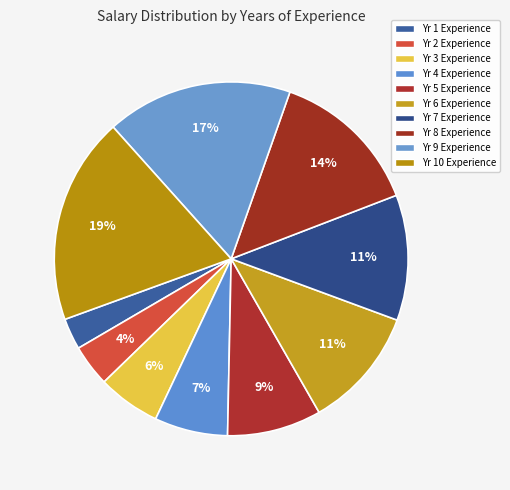

How many segments does this pie chart have?

10